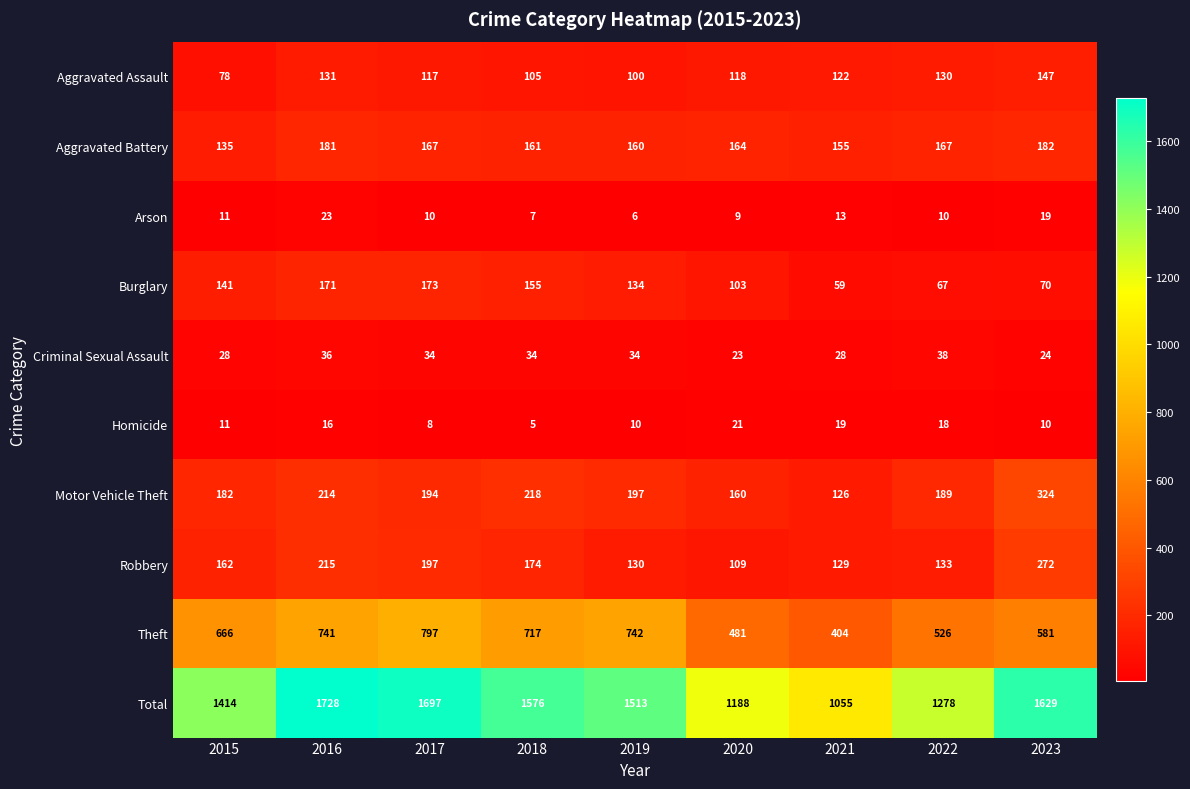

Which series has the largest range (max minus min)?

Total